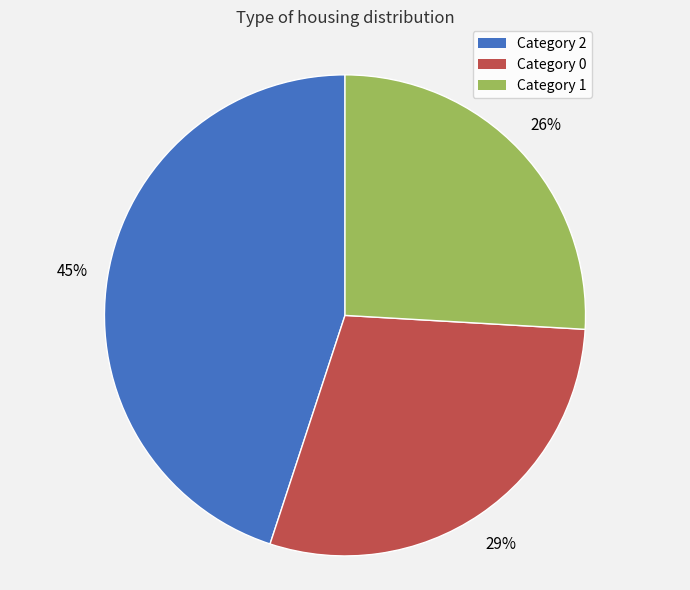

Approximately how many times larger is the value at Category 1 compared to Category 0?

0.9